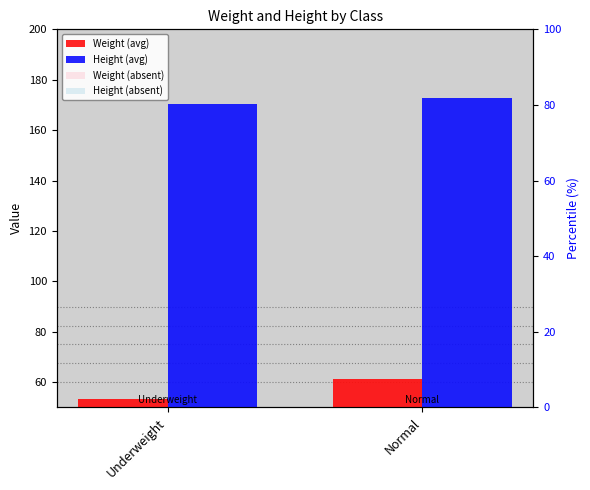

What is the highest value of the Height (avg) series?

172.9